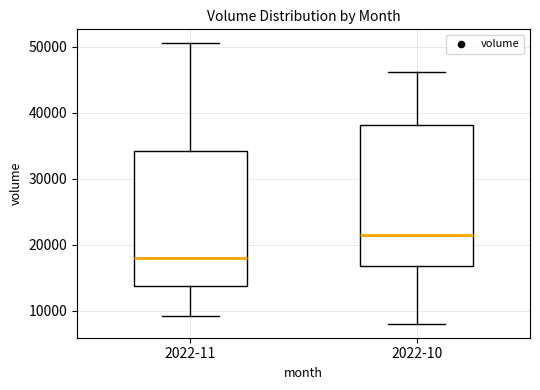

Where does the lower whisker of the box for 2022-10 end on the y-axis? The values are not printed on the chart, so give them approximately, as read against the axis.

8000